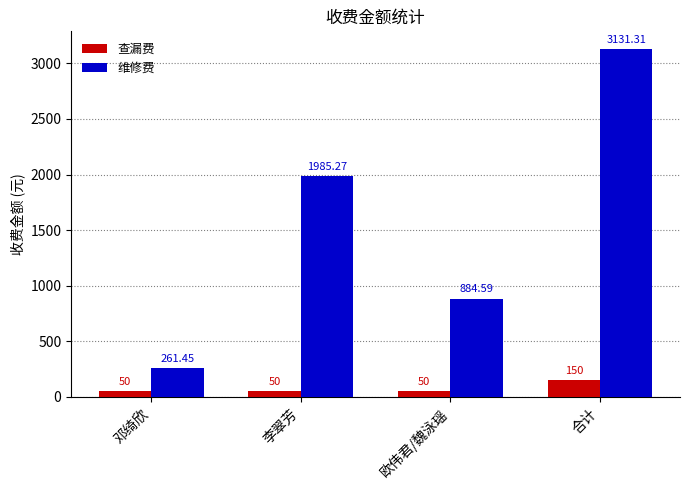

At 邓绮欣, list the series in order from largest to smallest.

维修费, 查漏费